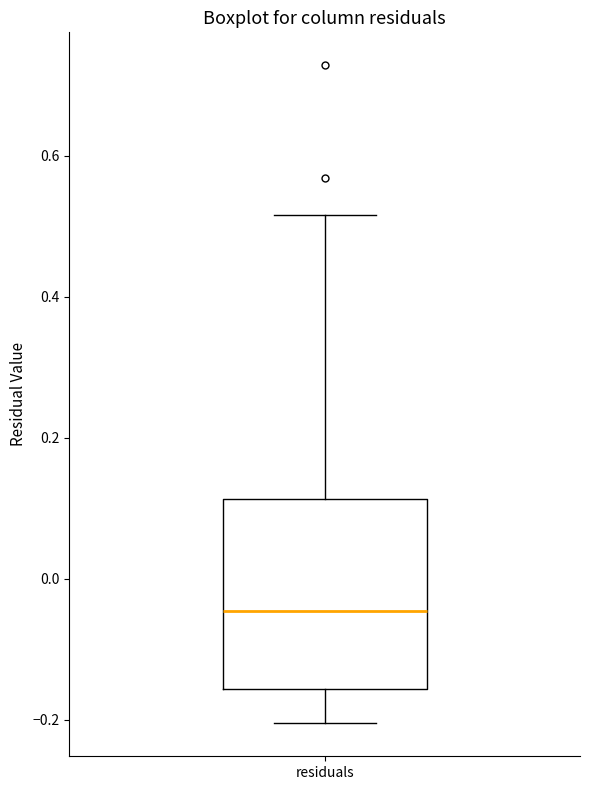

Transcribe this box plot: give where the median line is, the range the box spans, and where the two whiskers end, as read against the y-axis. The values are not printed on the chart, so give them approximately, as read against the axis.

median -0.04, box -0.16 to 0.12, whiskers -0.20 to 0.52